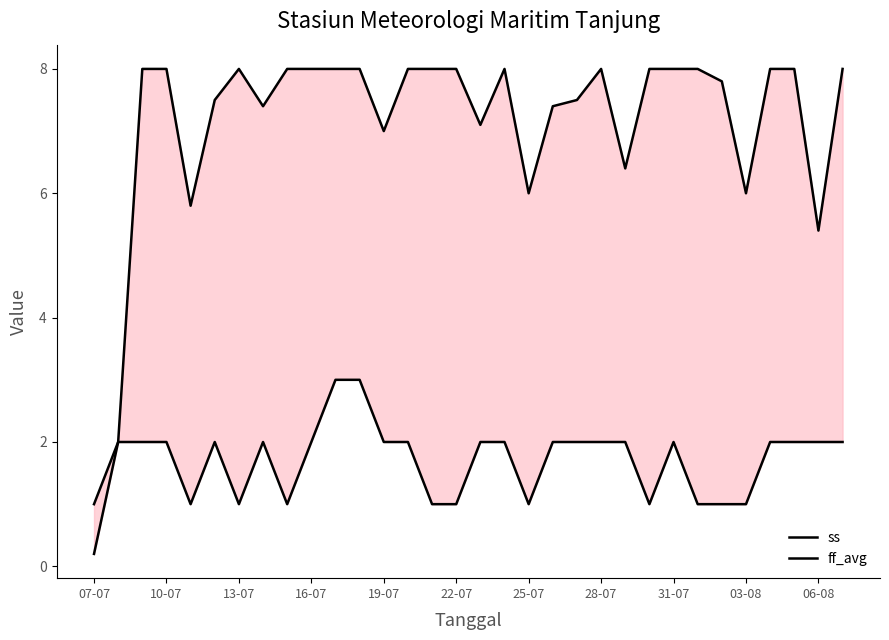

What is the difference between the second highest and second lowest values in the ss series?

6.0